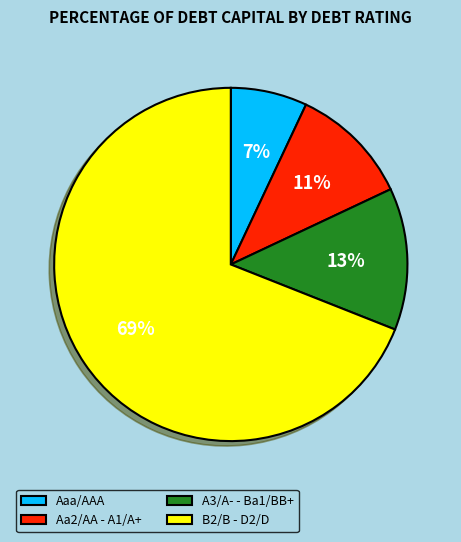

To the nearest percent, what is the average slice percentage?

25%